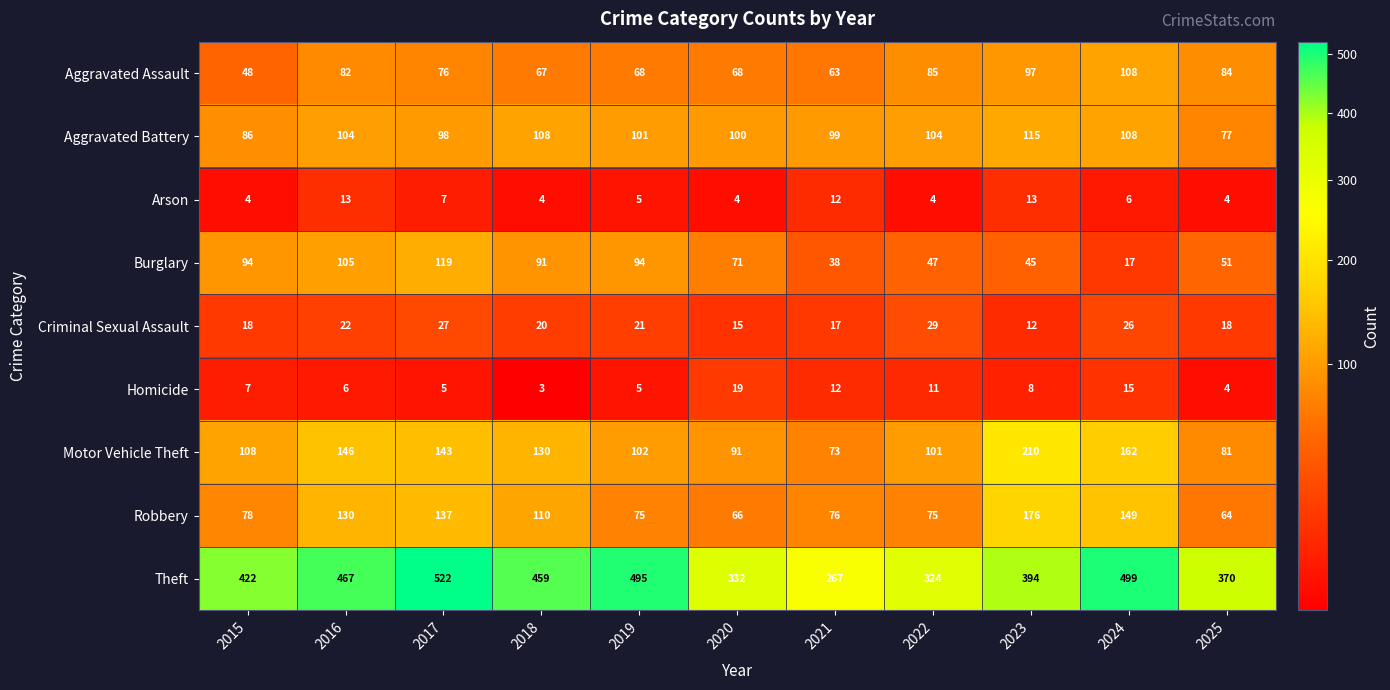

The value of Aggravated Assault at 2017 is 76. True or false?

True